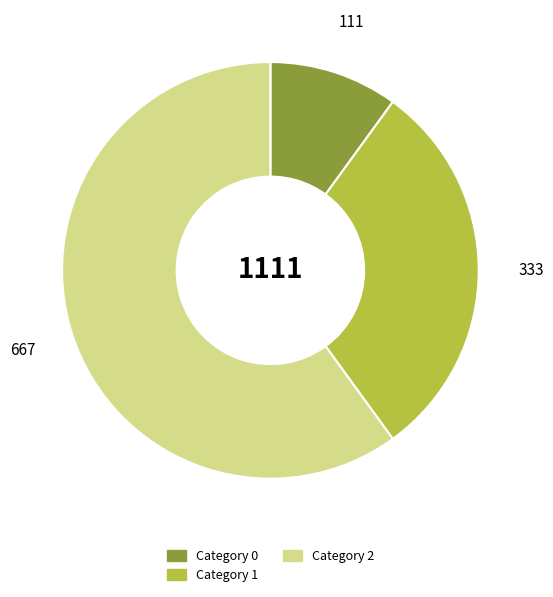

Does any single category account for the majority?

Yes